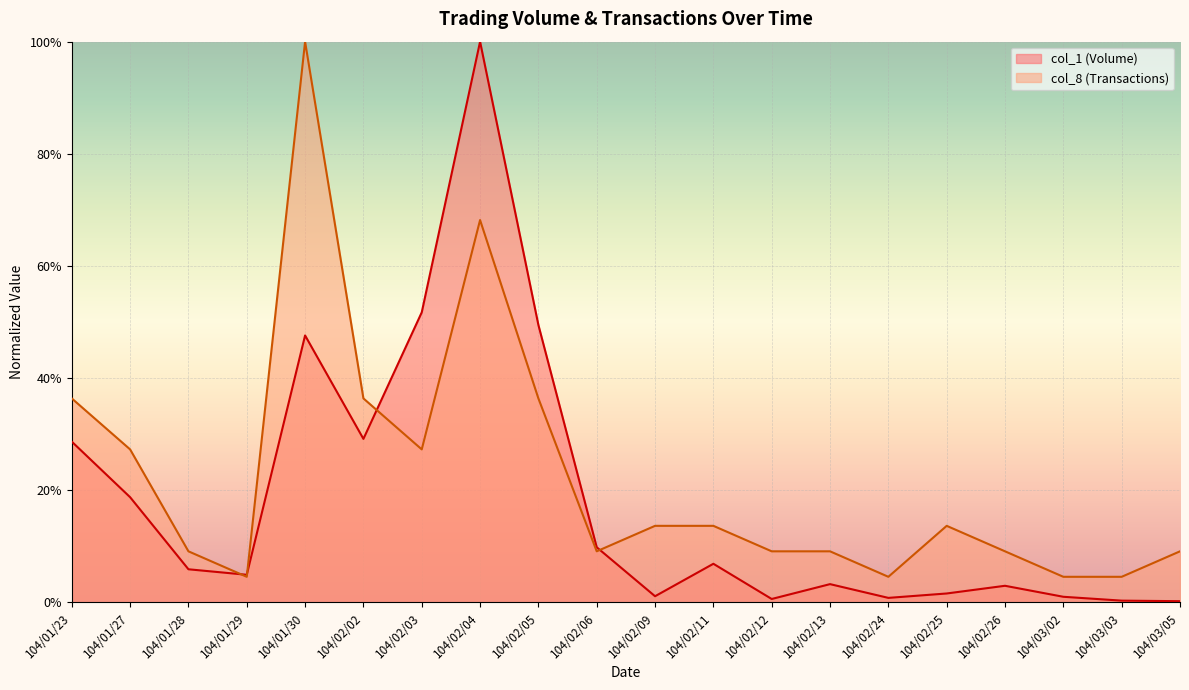

Between which two adjacent categories do col_1 (Volume) and col_8 (Transactions) first intersect?

104/01/28 and 104/01/29